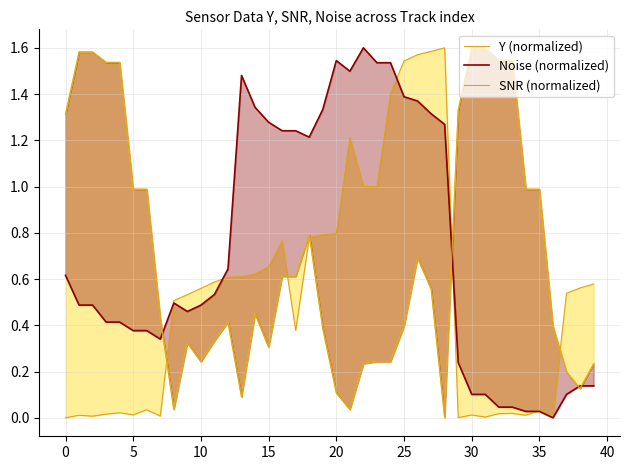

Count the number of categories in the chart.

40